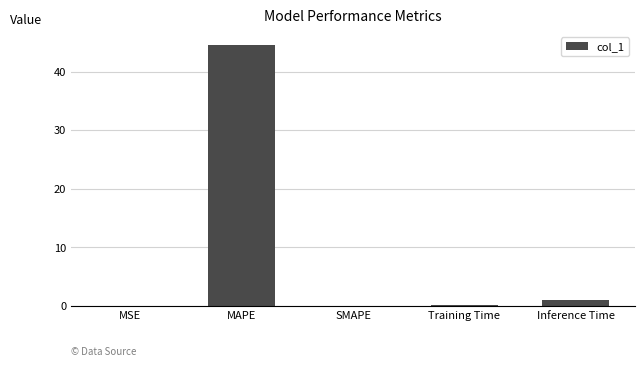

Which category has the highest value across all series?

MAPE